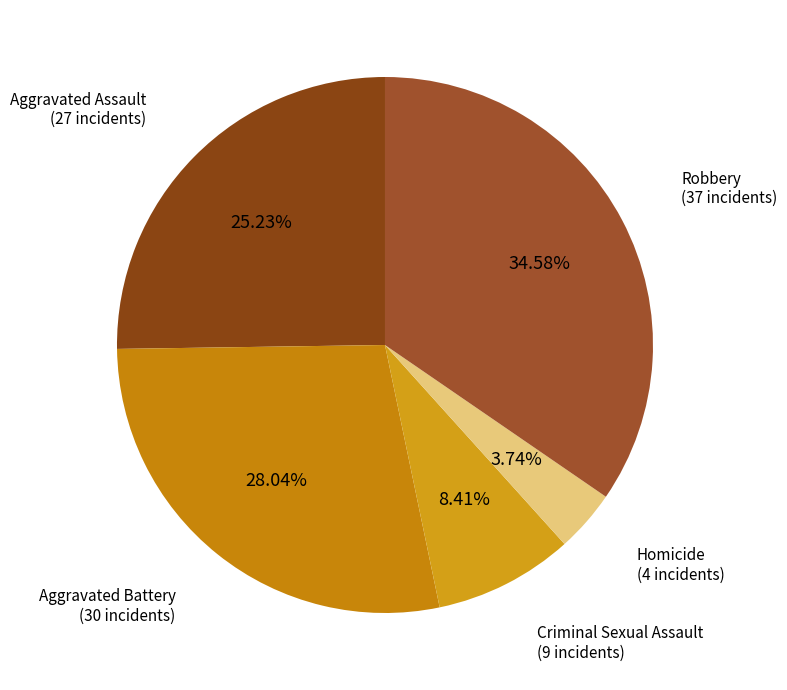

Does any single category account for the majority?

No